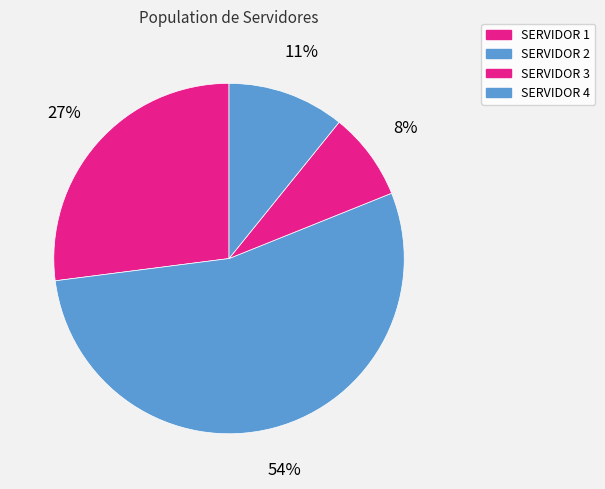

Which has a higher value, SERVIDOR 3 or SERVIDOR 1?

SERVIDOR 1